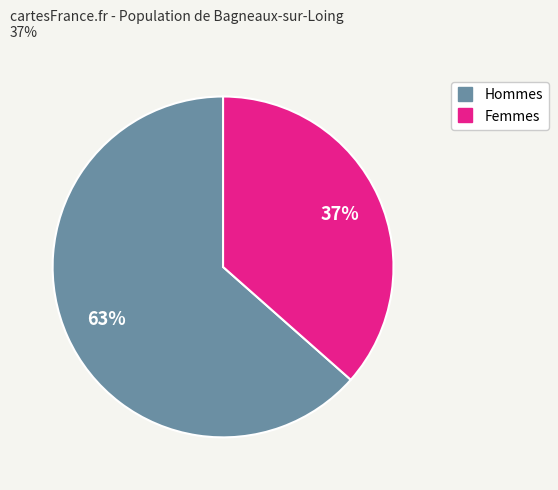

To the nearest percent, what is the average slice percentage?

50%